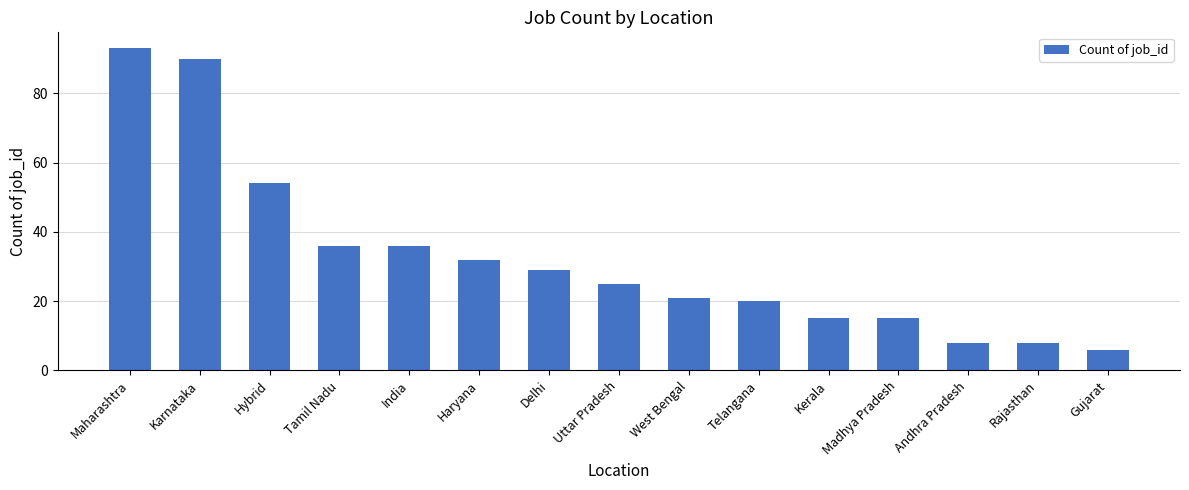

Reading left to right, list all the values displayed in this chart.

Maharashtra=93	Karnataka=90	Hybrid=54	Tamil Nadu=36	India=36	Haryana=32	Delhi=29	Uttar Pradesh=25	West Bengal=21	Telangana=20	Kerala=15	Madhya Pradesh=15	Andhra Pradesh=8	Rajasthan=8	Gujarat=6